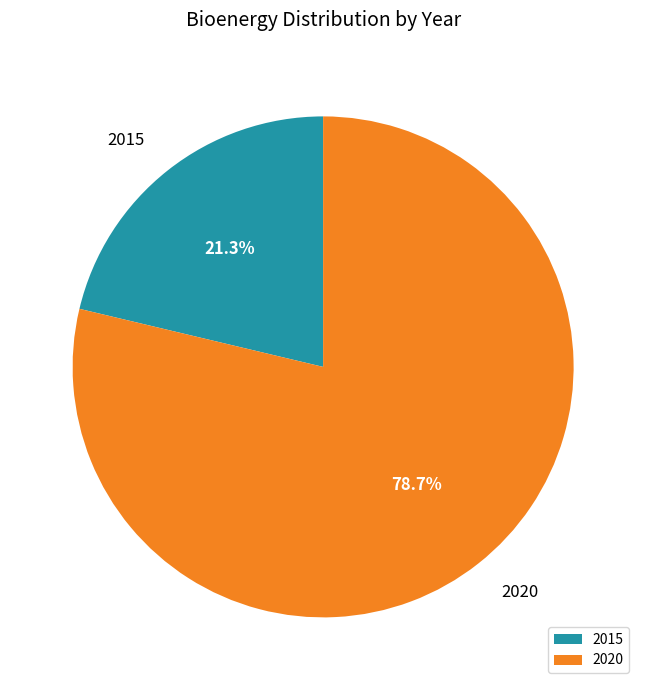

To the nearest percent, what is the difference between the largest and smallest slice percentages?

57%